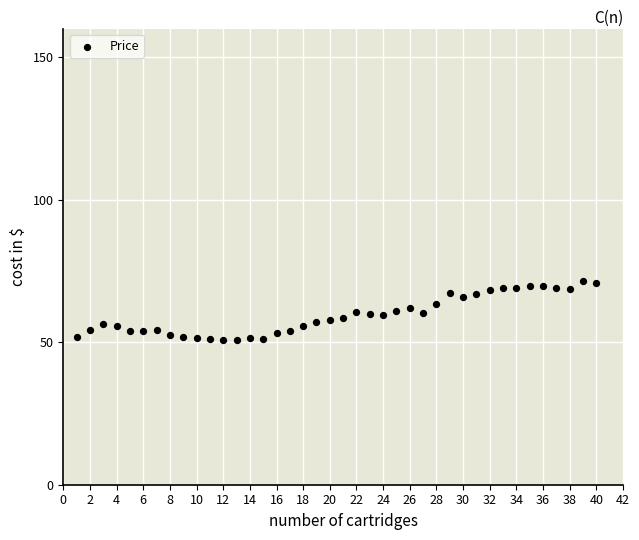

What is the range of X values (max minus min)?

39.0